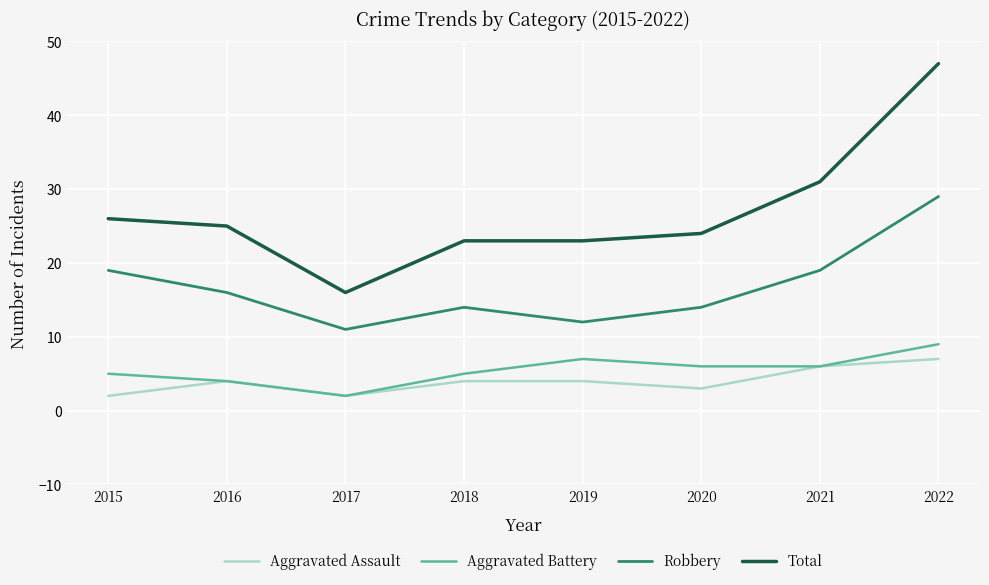

True or false: Aggravated Assault has more than 0 points higher than both neighbors.

True